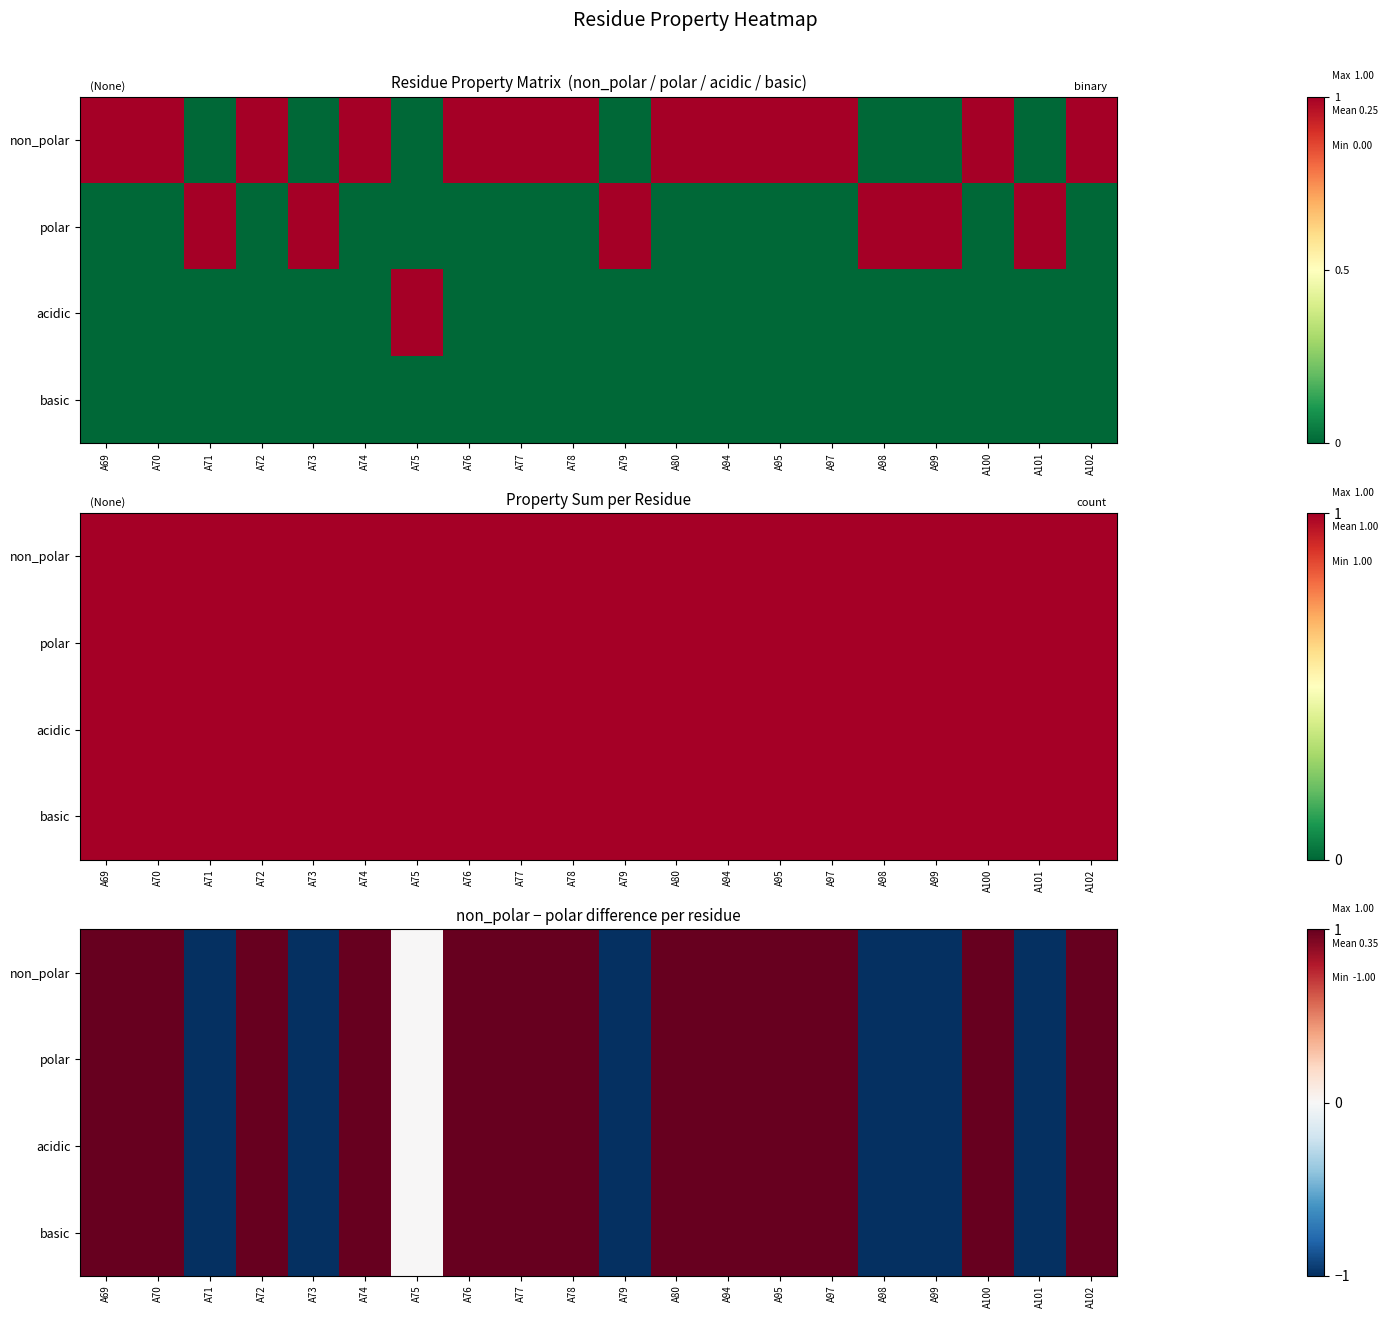

Between A80 and A71, which is larger?

A80